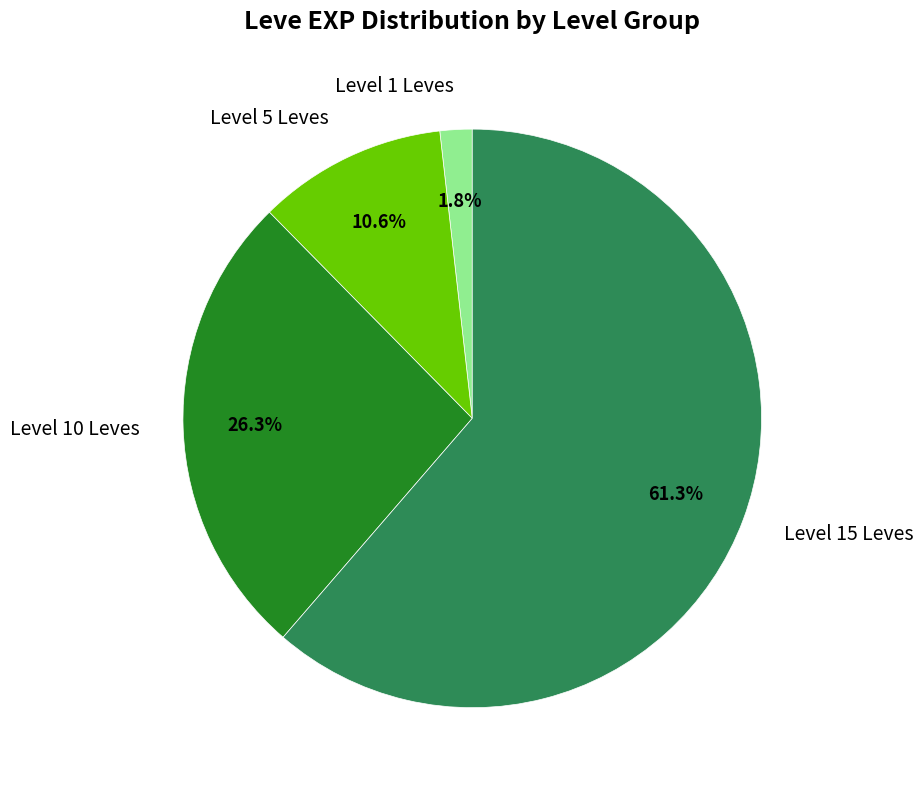

How much of the chart is everything except Level 10 Leves?

73.7%